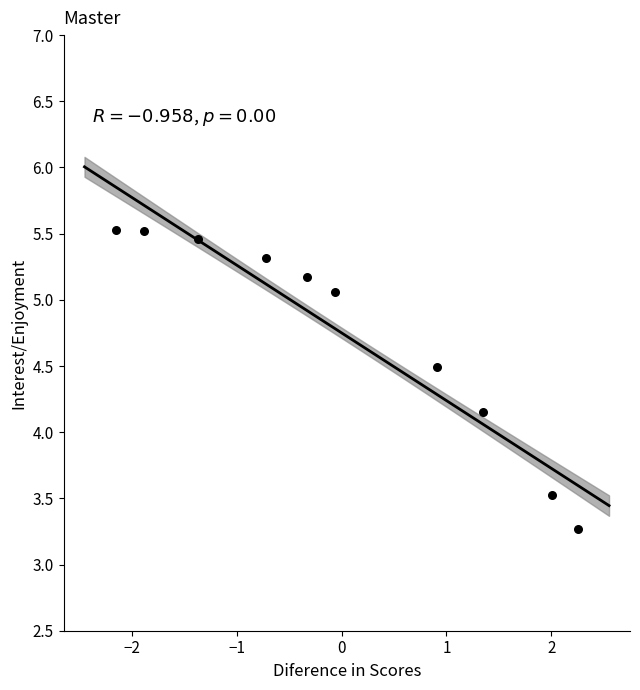

What is the range of X values (max minus min)?

4.4